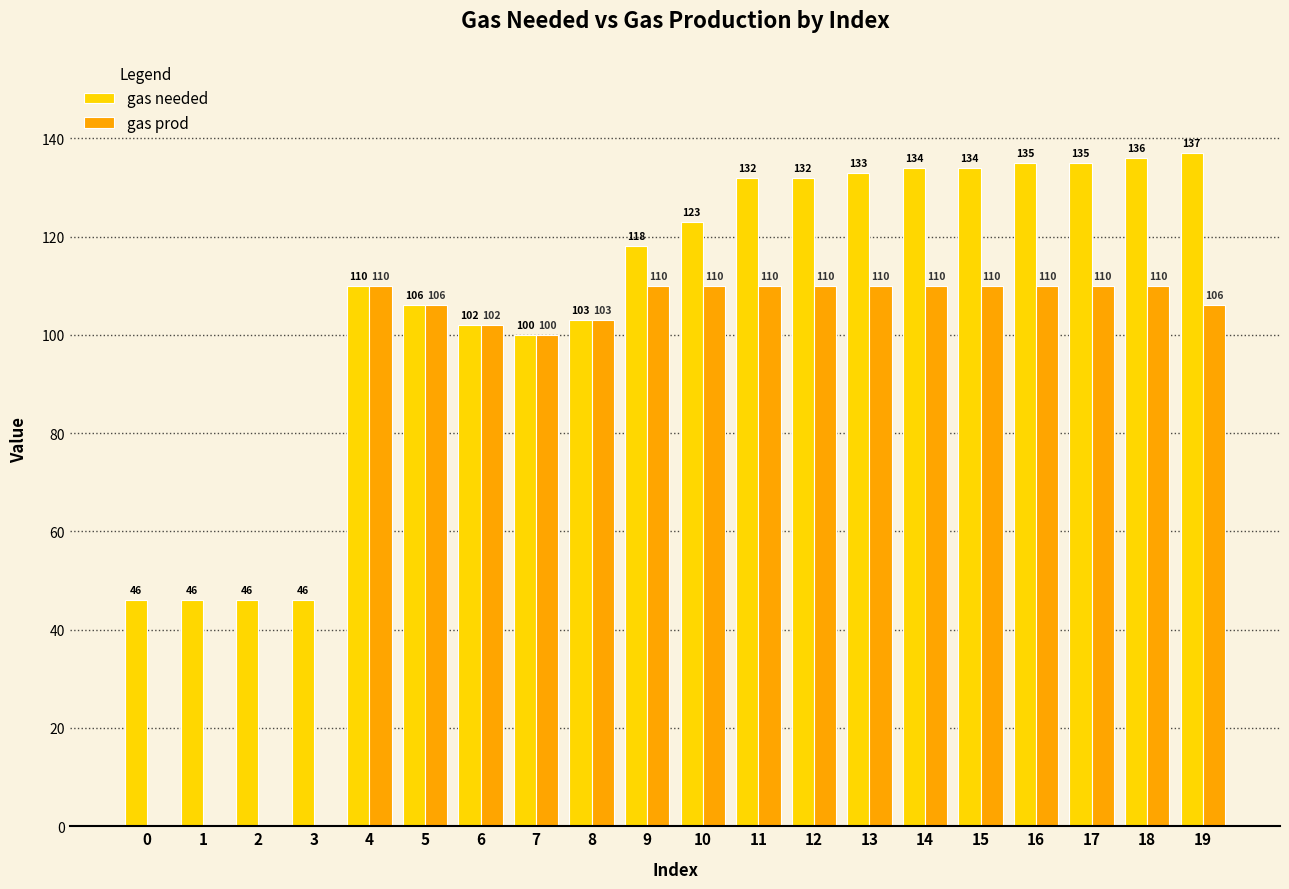

Are the bars horizontal?

No